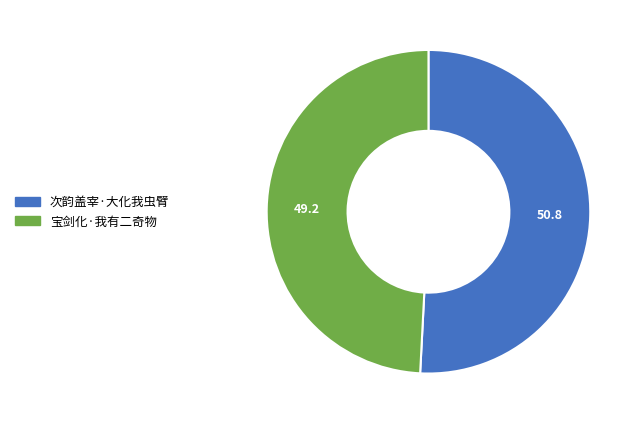

How many slices are in this pie chart?

2